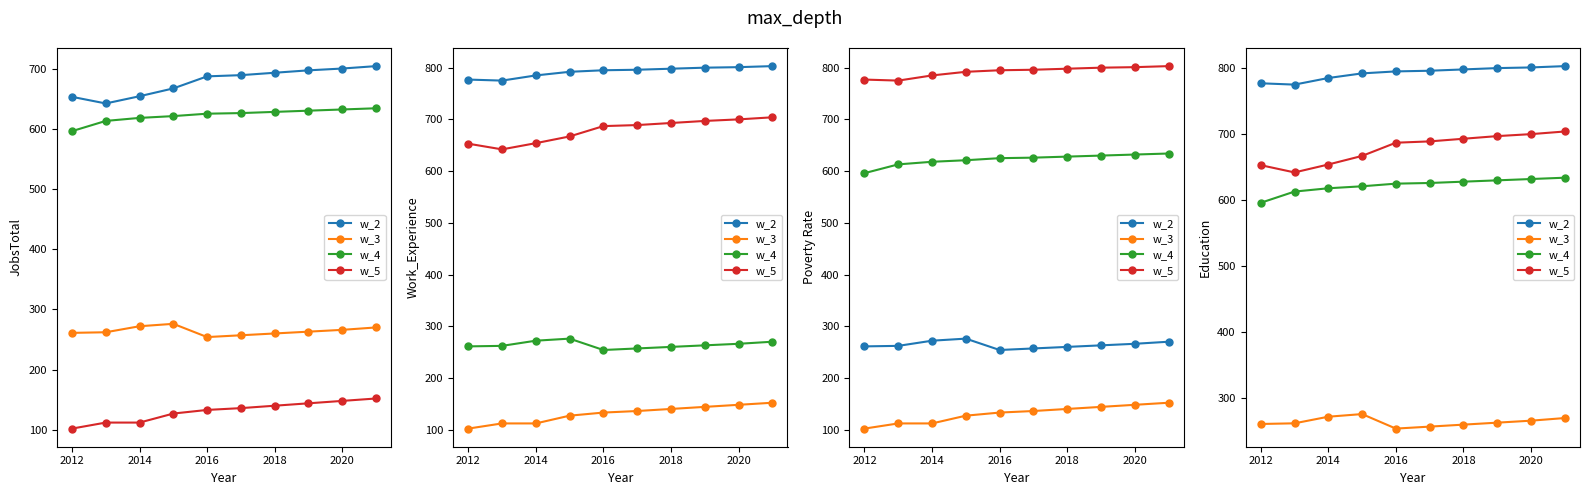

What is the difference between the maximum and minimum values in the w_5 series?

62